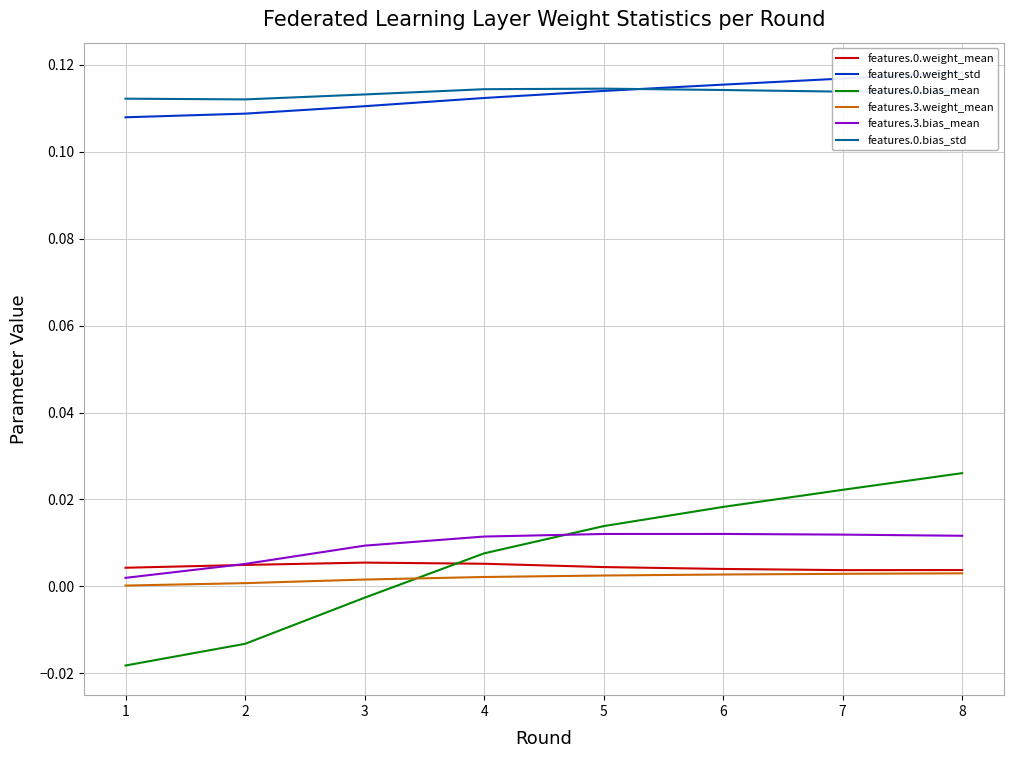

Reading right to left, extract all data points from this chart.

features.0.weight_mean: 0.0	0.0	0.0	0.0	0.0	0.0	0.0	0.0
features.0.weight_std: 0.1	0.1	0.1	0.1	0.1	0.1	0.1	0.1
features.0.bias_mean: 0.0	0.0	0.0	0.0	0.0	-0.0	-0.0	-0.0
features.3.weight_mean: 0.0	0.0	0.0	0.0	0.0	0.0	0.0	0.0
features.3.bias_mean: 0.0	0.0	0.0	0.0	0.0	0.0	0.0	0.0
features.0.bias_std: 0.1	0.1	0.1	0.1	0.1	0.1	0.1	0.1